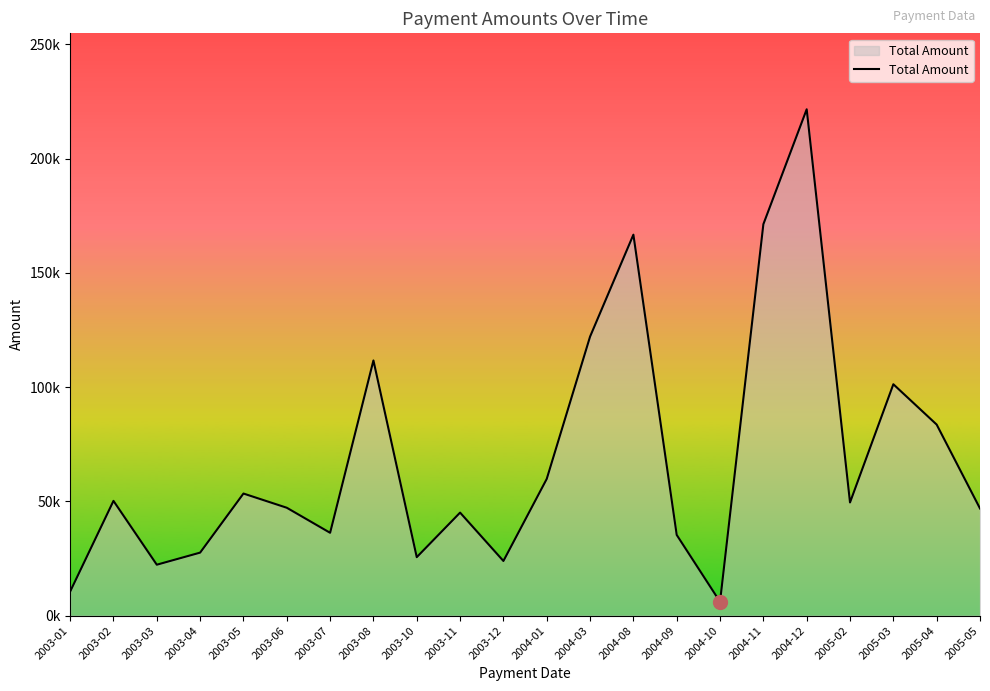

Reading left to right, list all the values displayed in this chart.

2003-01=10549.0	2003-02=50218.9	2003-03=22292.6	2003-04=27582.1	2003-05=53429.1	2003-06=47213.4	2003-07=36251.0	2003-08=111654.4	2003-10=25593.2	2003-11=45084.4	2003-12=23923.9	2004-01=59830.6	2004-03=122084.7	2004-08=166682.9	2004-09=35322.0	2004-10=6066.8	2004-11=171262.6	2004-12=221545.3	2005-02=49523.7	2005-03=101244.6	2005-04=83598.0	2005-05=46895.5